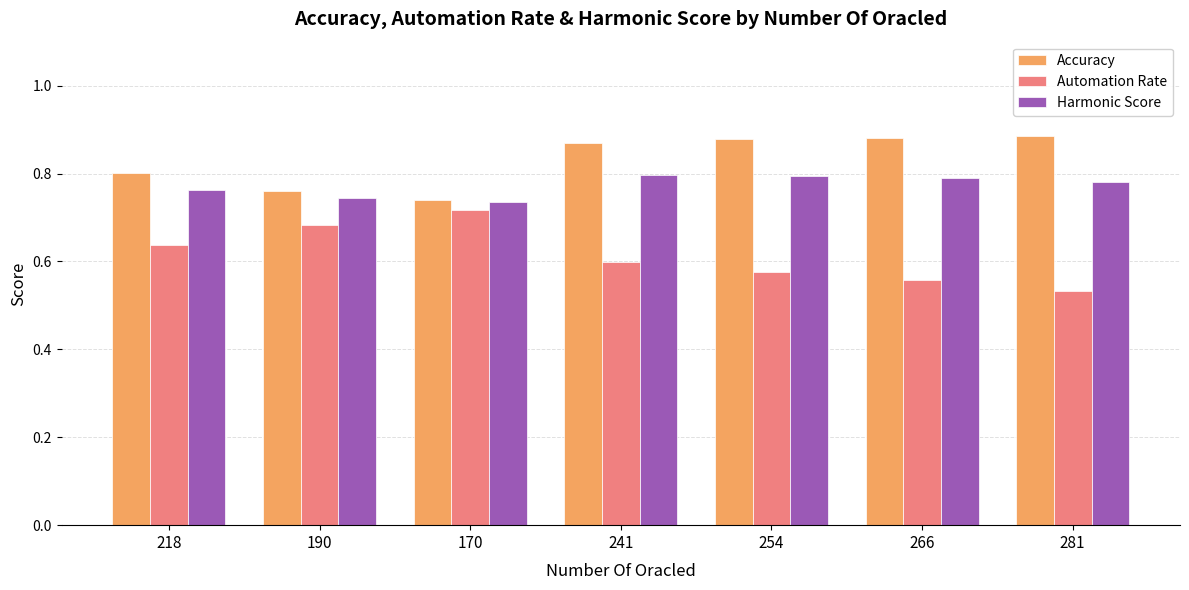

What is the sum of the Automation Rate values at 254 and 281?

1.1